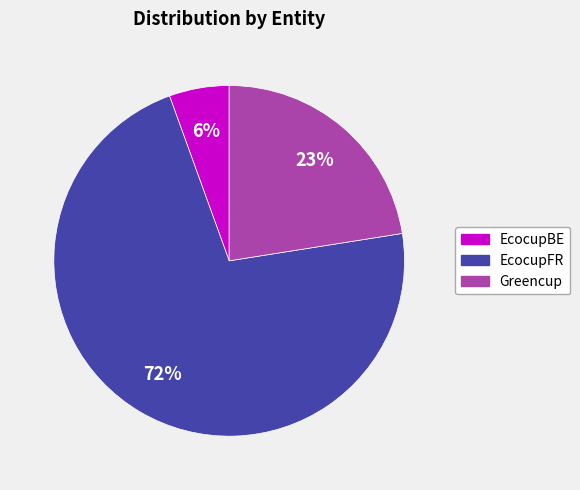

Which slice is the largest?

EcocupFR